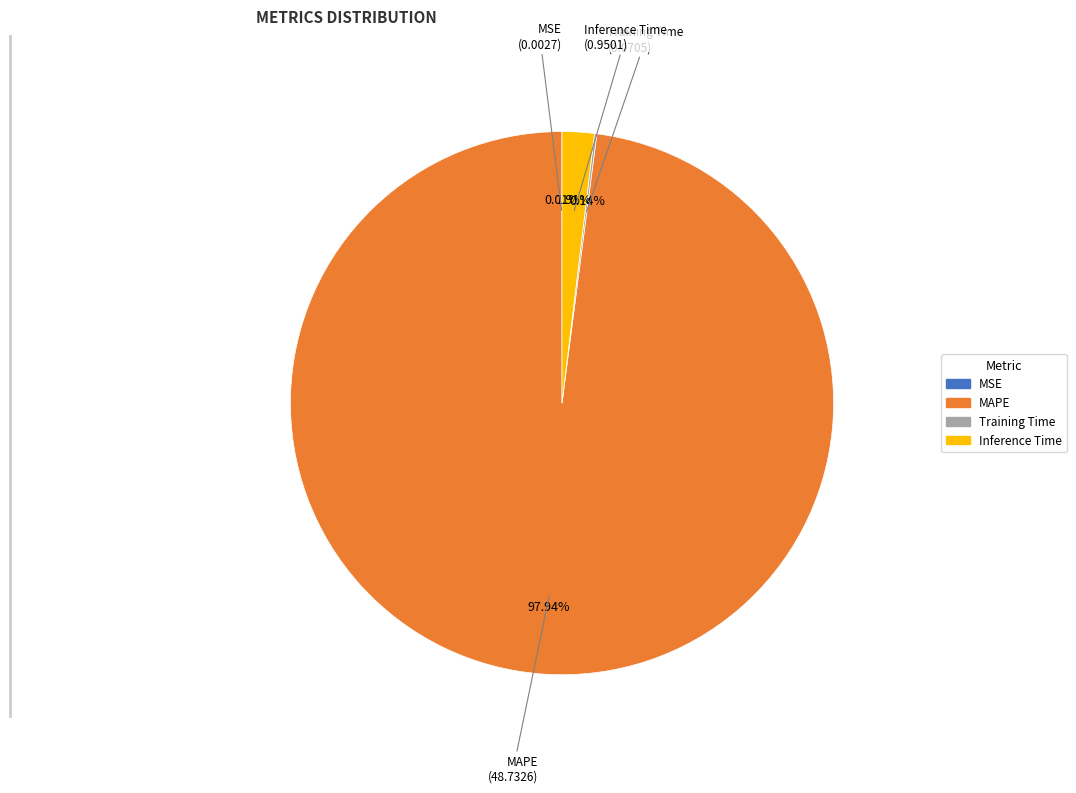

To the nearest percent, what is the combined percentage of Inference Time and MAPE?

100%